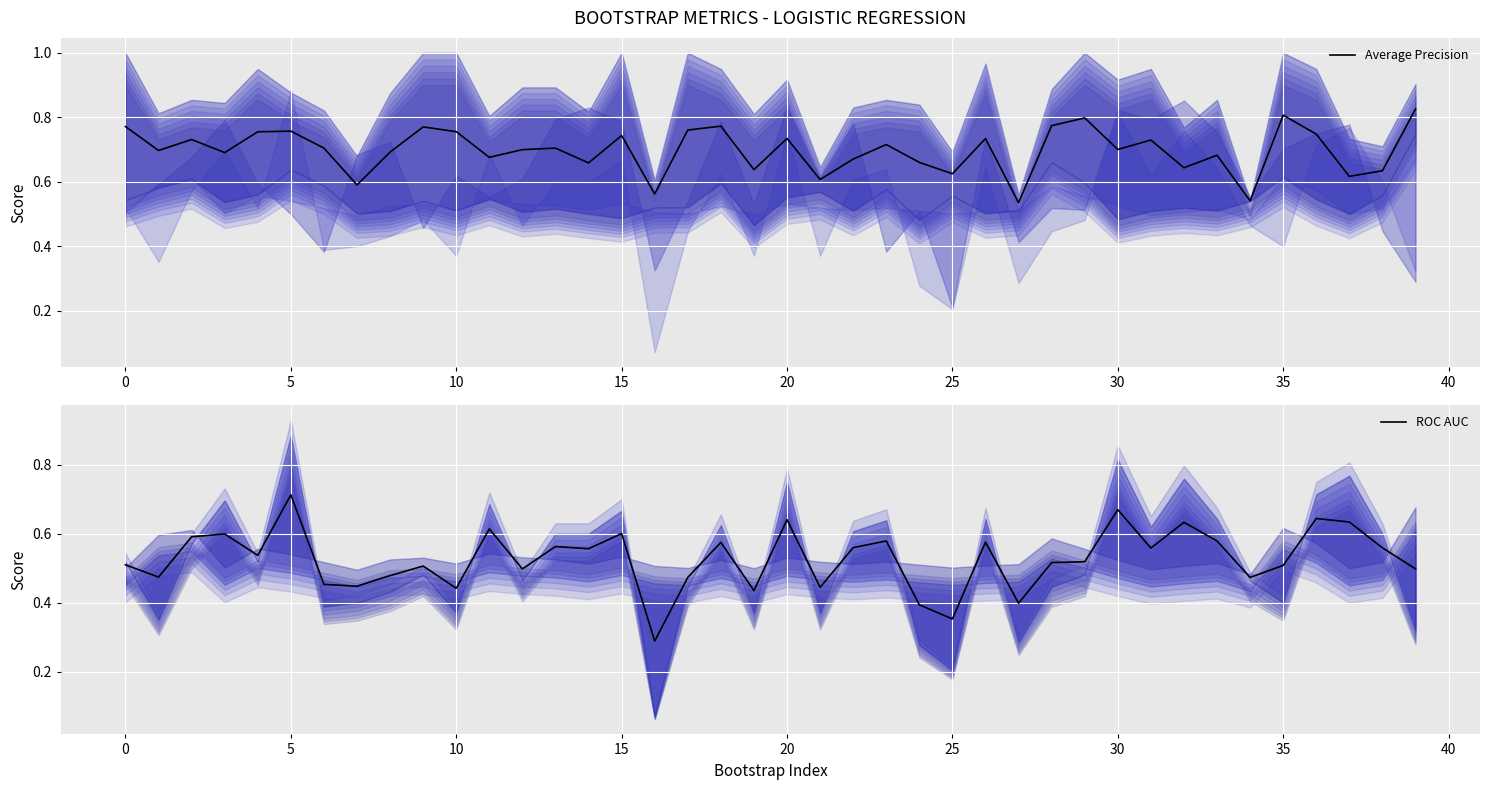

Count the Average Precision values in the range 0 to 1.

40